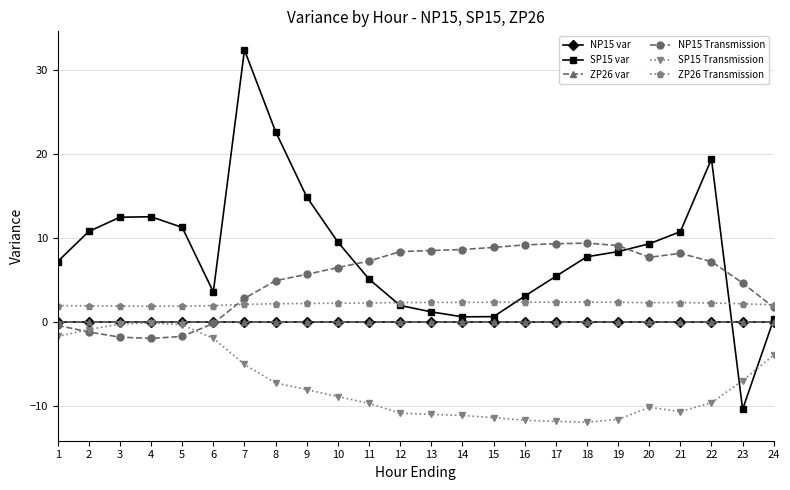

True or false: SP15 Transmission and ZP26 Transmission cross at least once.

False